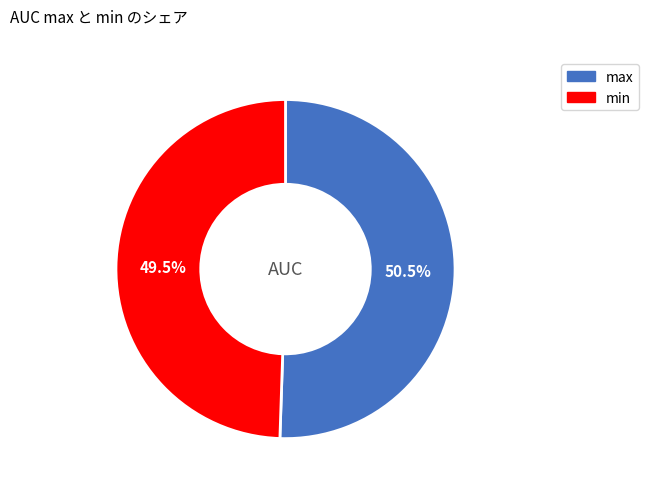

What is the smallest slice in the pie chart?

min